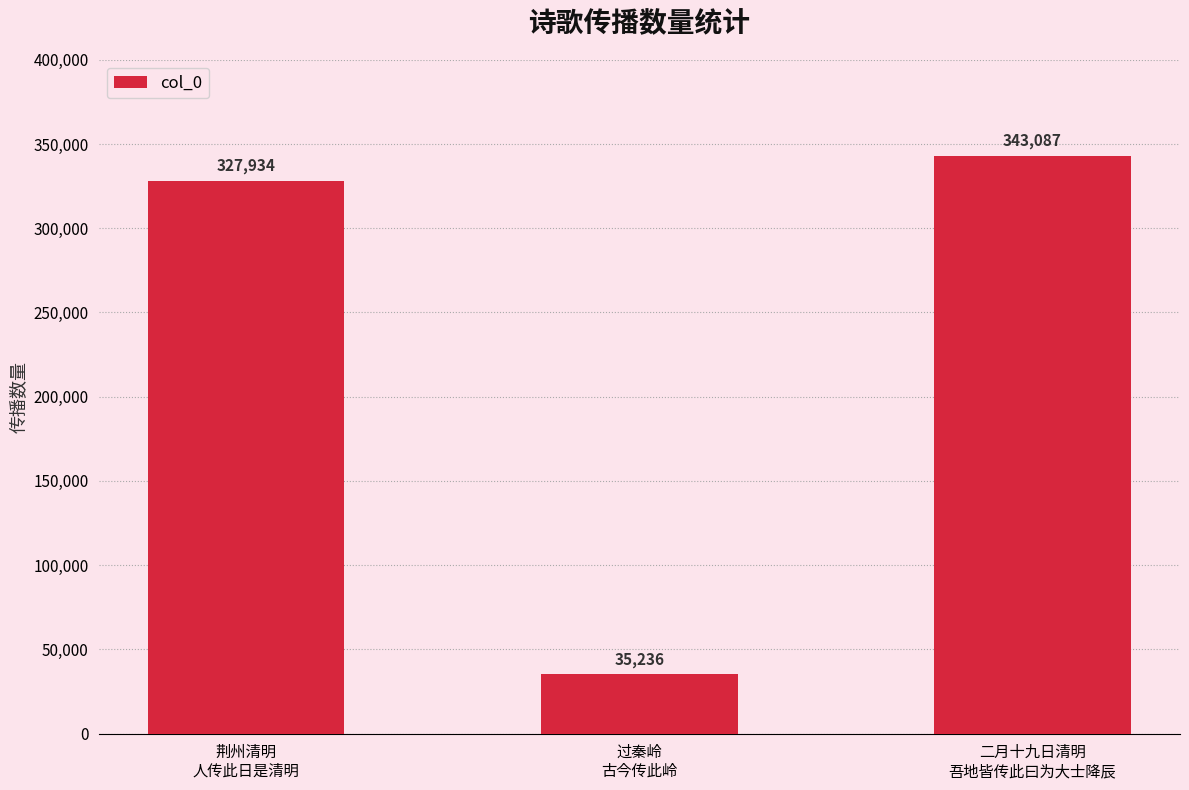

Reading left to right, extract all data points from this chart.

327934	35236	343087